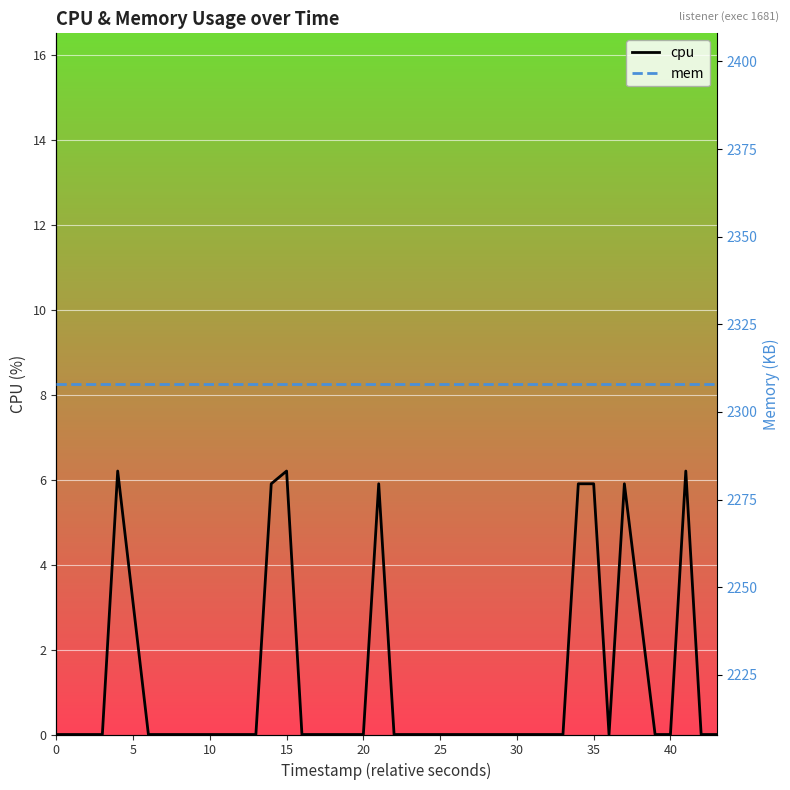

The cpu series shows -2.3 at 39. True or false?

False